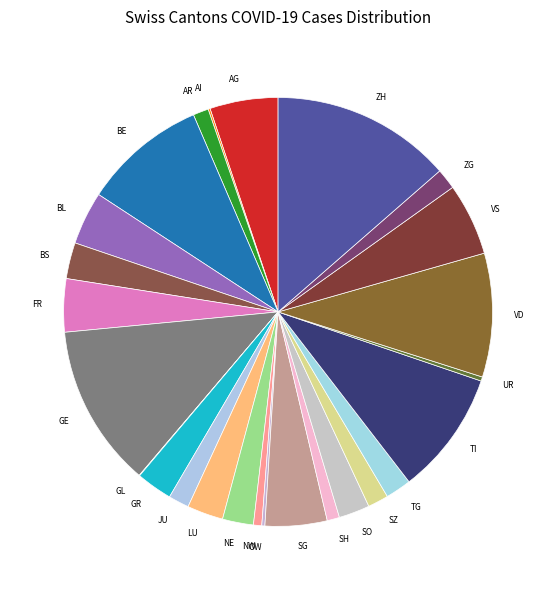

What is the ratio of the value at FR to the value at AR?

3.4